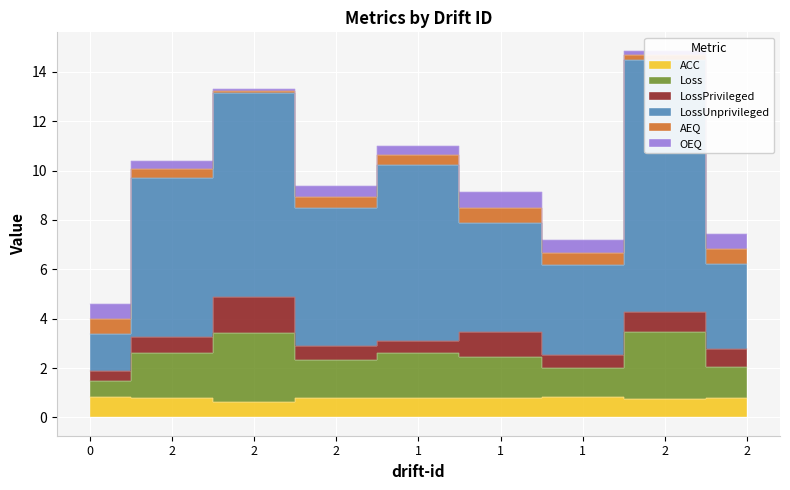

Which series reaches the minimum Y coordinate?

ACC